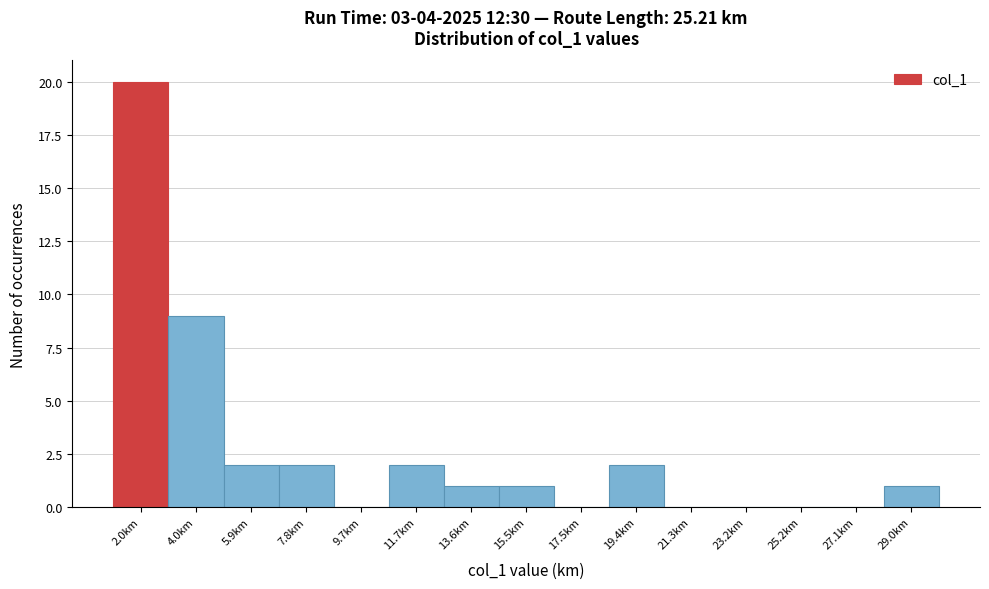

Over which range of the x-axis is the bar tallest?

1.0 to 3.0